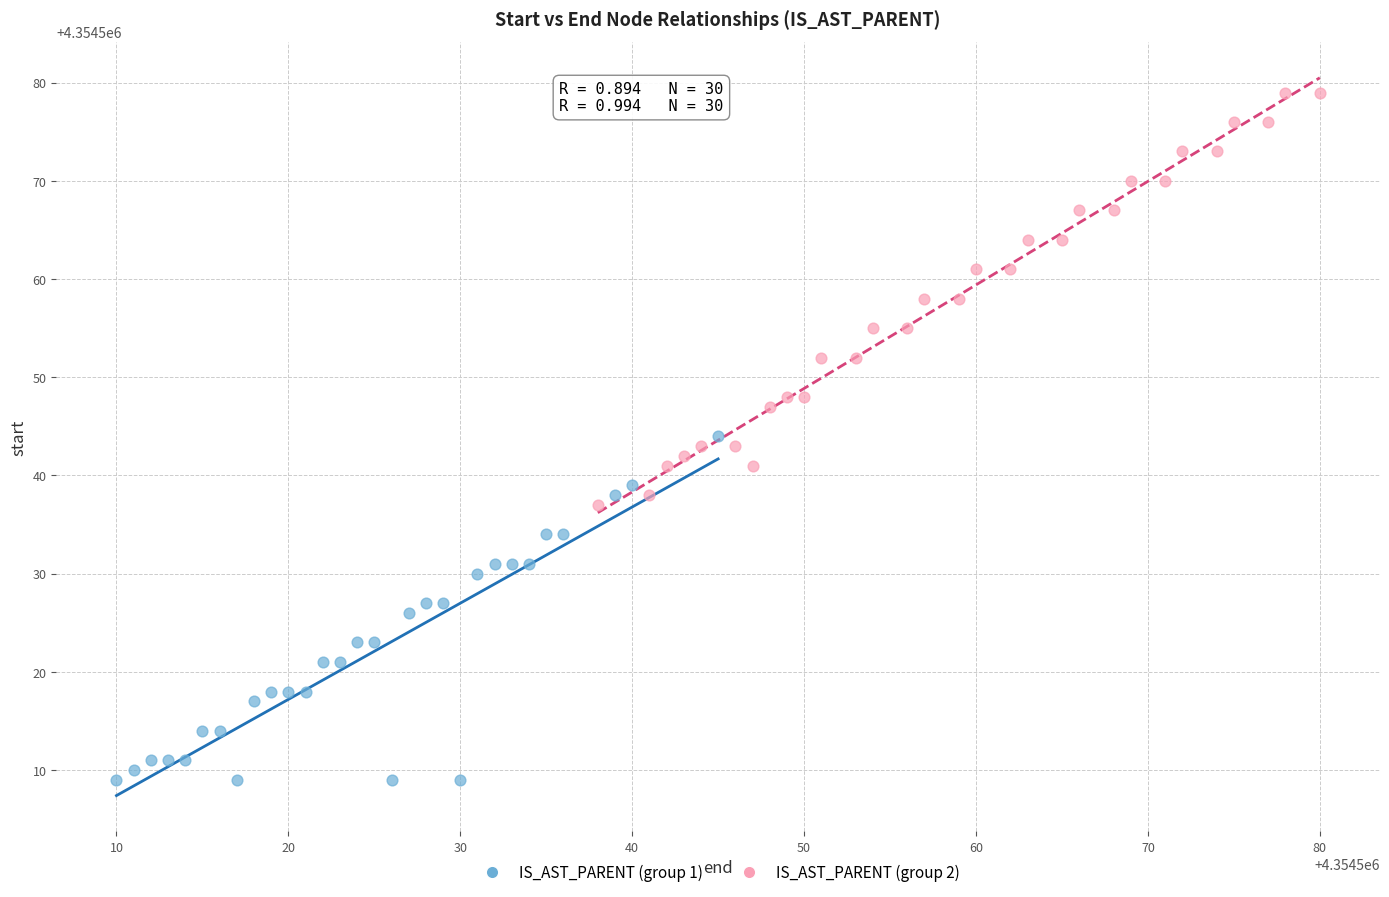

Which series has the largest Y range (max minus min)?

IS_AST_PARENT (group 2)